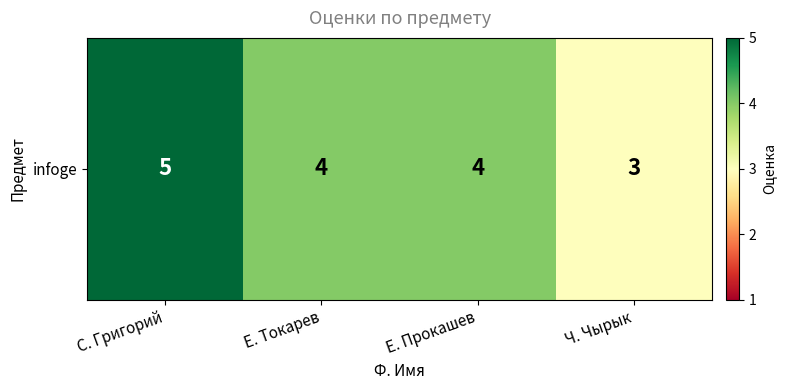

What is the difference between the maximum and minimum values?

2